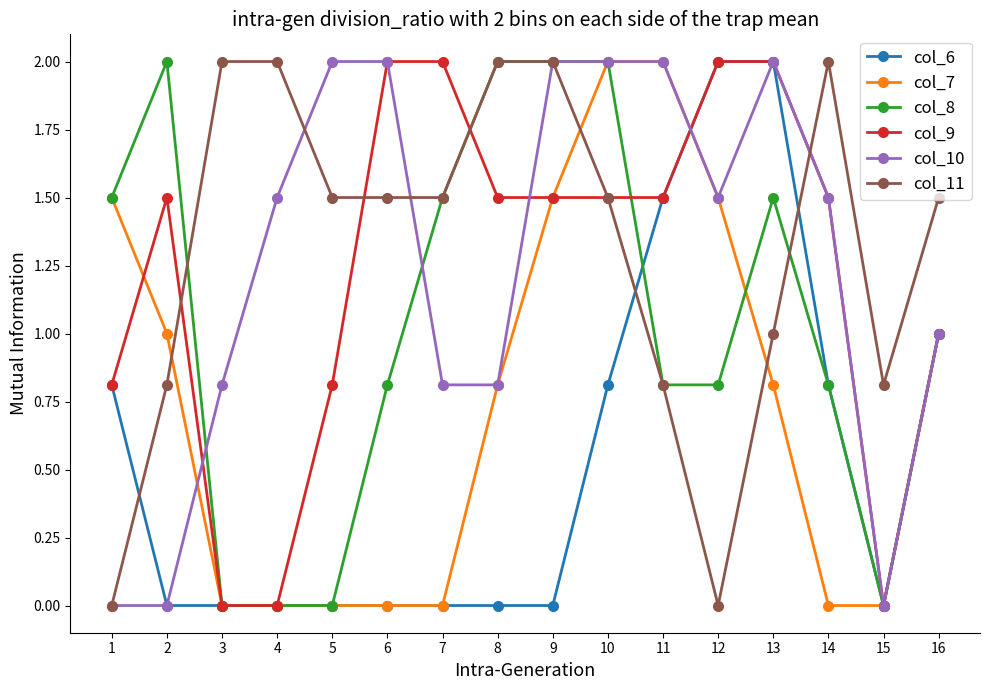

What is the difference between the highest and lowest values at 16?

0.5